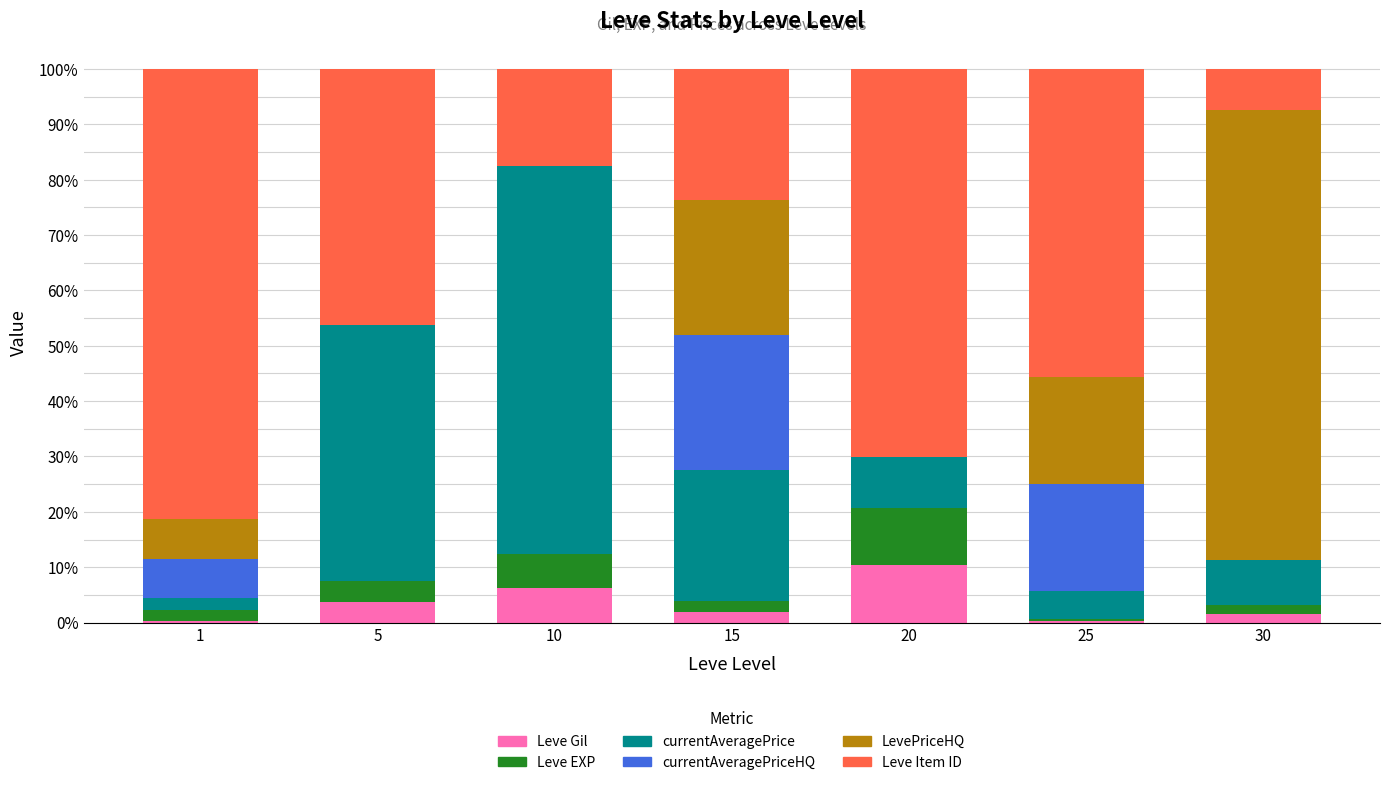

How many data points does each series have?

7